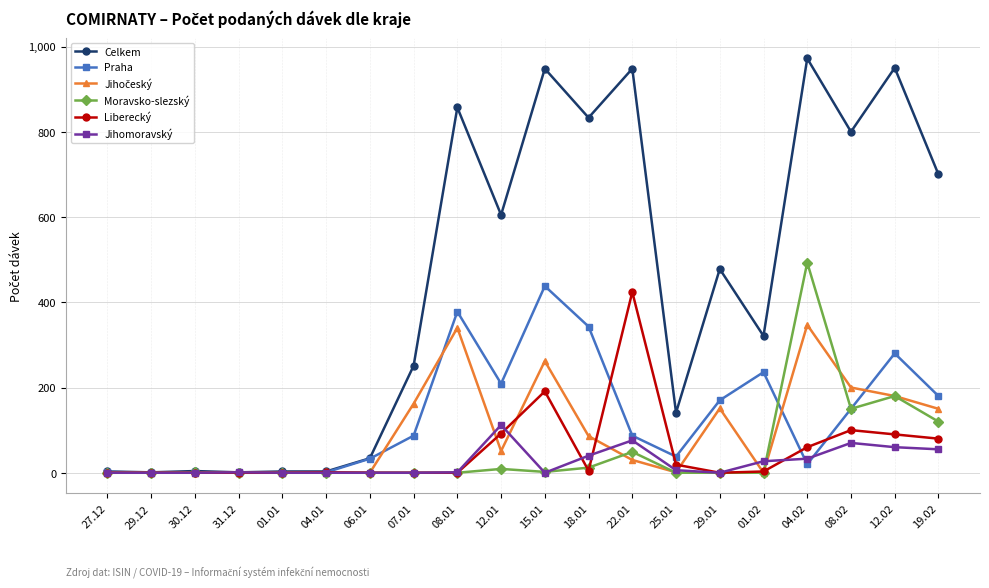

Which series changed the most between 25.01 and 19.02?

Celkem